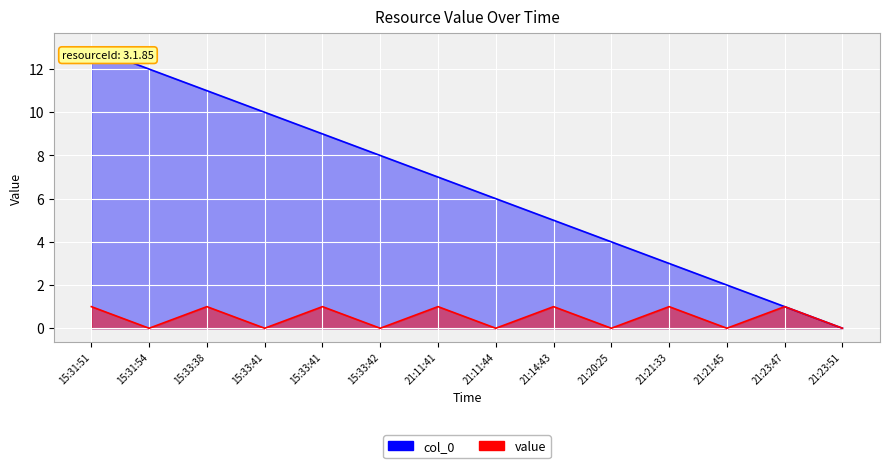

List the series in order of their overall mean, lowest first.

value, col_0